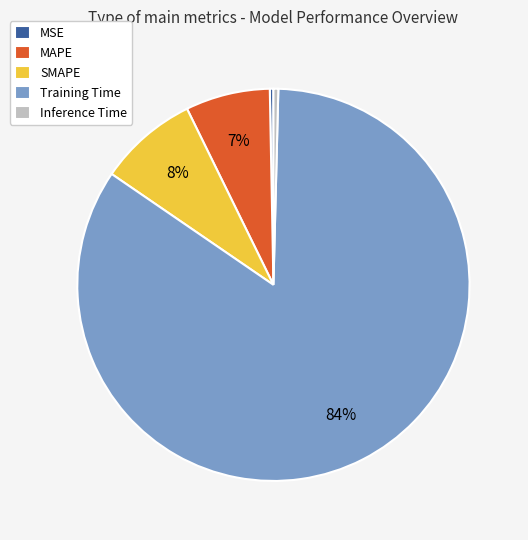

Does any single category account for the majority?

Yes